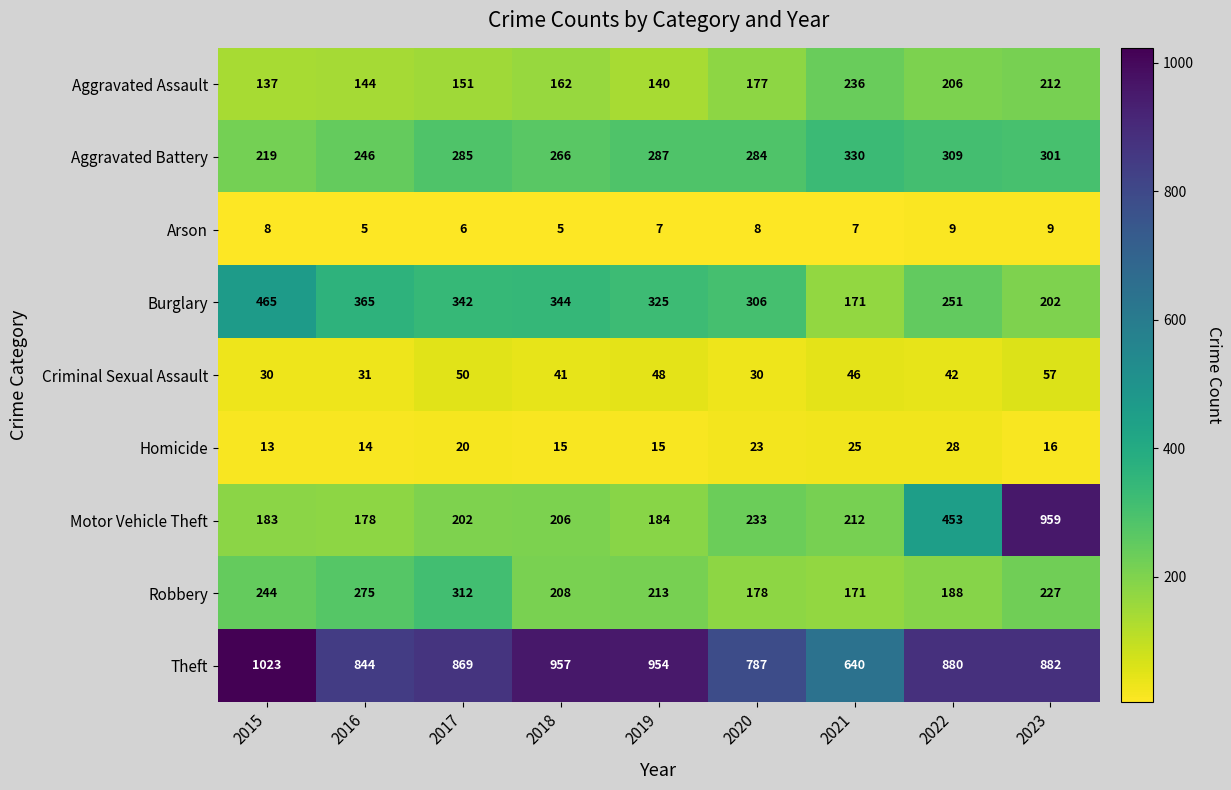

How many data points does each series have?

9